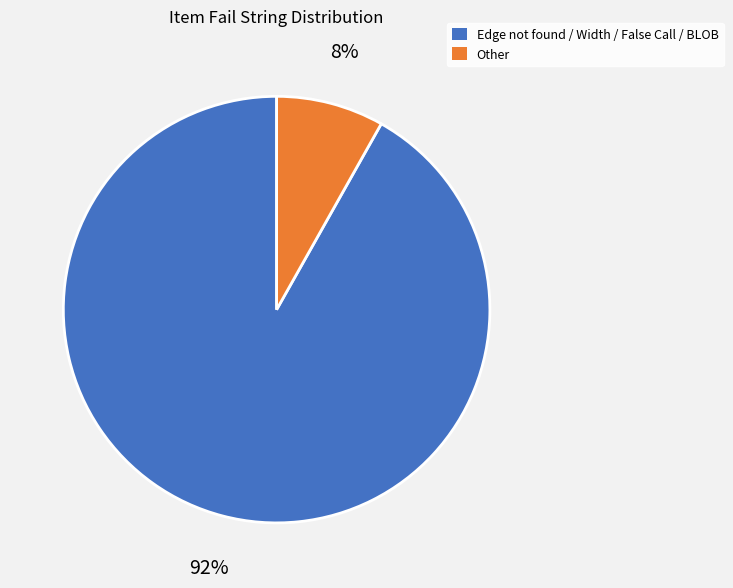

Is there a majority slice in this chart?

Yes